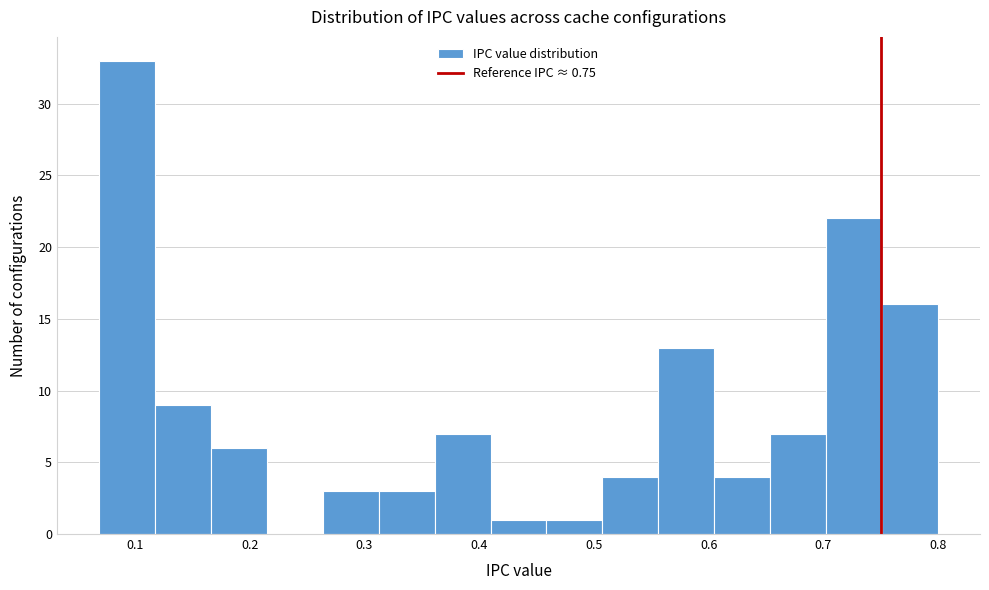

Reading left to right, list every bar in this chart as the range it spans on the x-axis followed by its height. Neither the bar edges nor the heights are printed on the chart, so give them approximately, as read against the axes.

0.07 to 0.12: 33
0.12 to 0.17: 9
0.17 to 0.21: 6
0.21 to 0.26: 0
0.26 to 0.31: 3
0.31 to 0.36: 3
0.36 to 0.41: 7
0.41 to 0.46: 1
0.46 to 0.51: 1
0.51 to 0.56: 4
0.56 to 0.60: 13
0.60 to 0.65: 4
0.65 to 0.70: 7
0.70 to 0.75: 22
0.75 to 0.80: 16